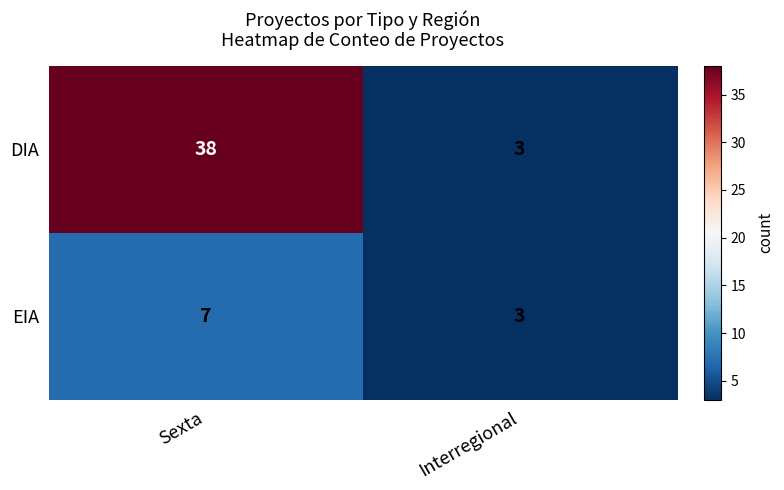

Rank the series by their maximum value, from highest to lowest.

DIA, EIA